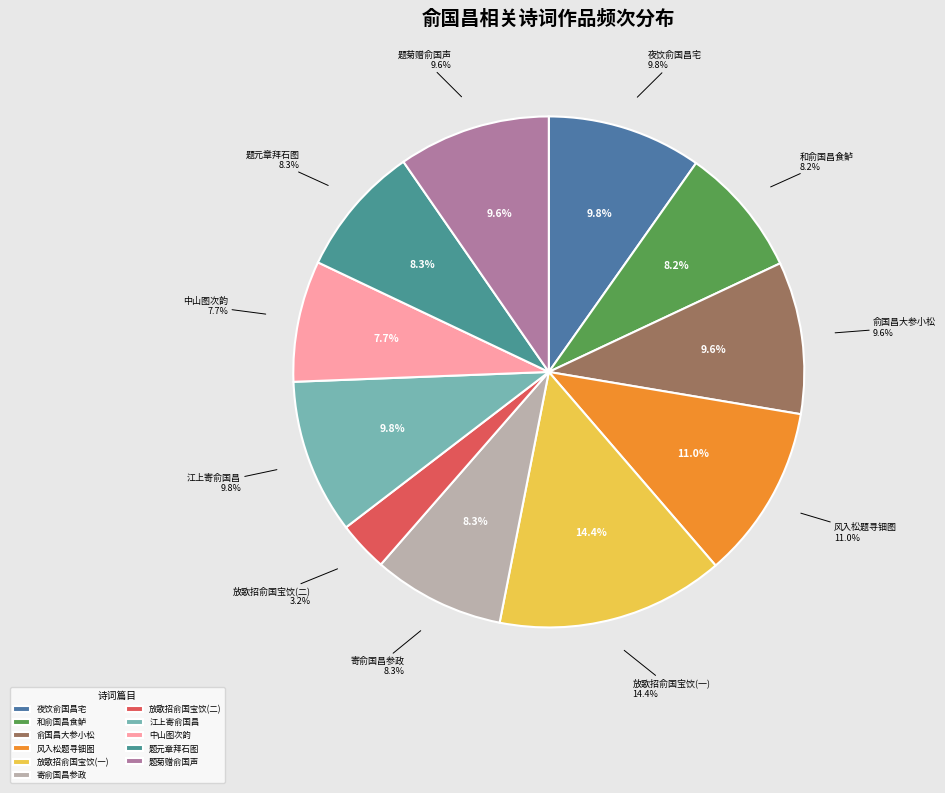

Is there a majority slice in this chart?

No